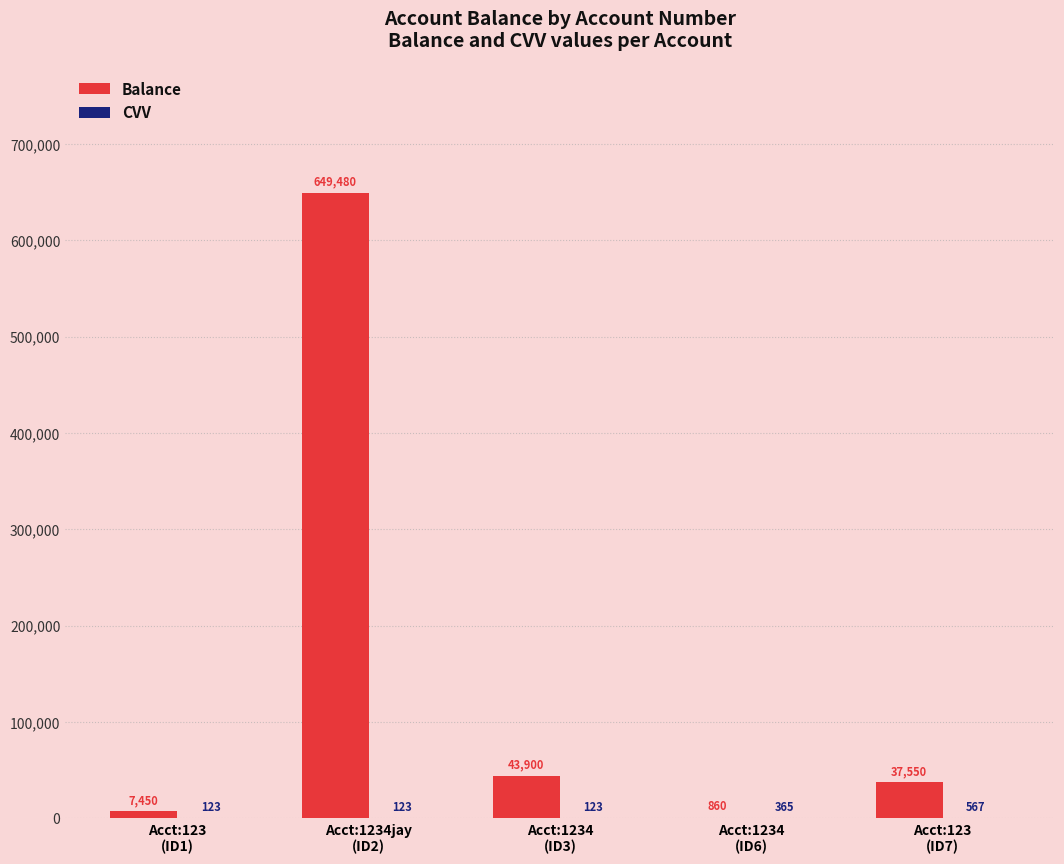

Which series has the largest range (max minus min)?

Balance